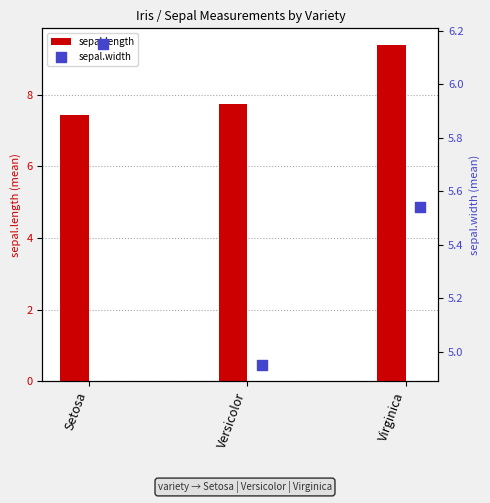

Which series has the largest total across all categories?

sepal.length